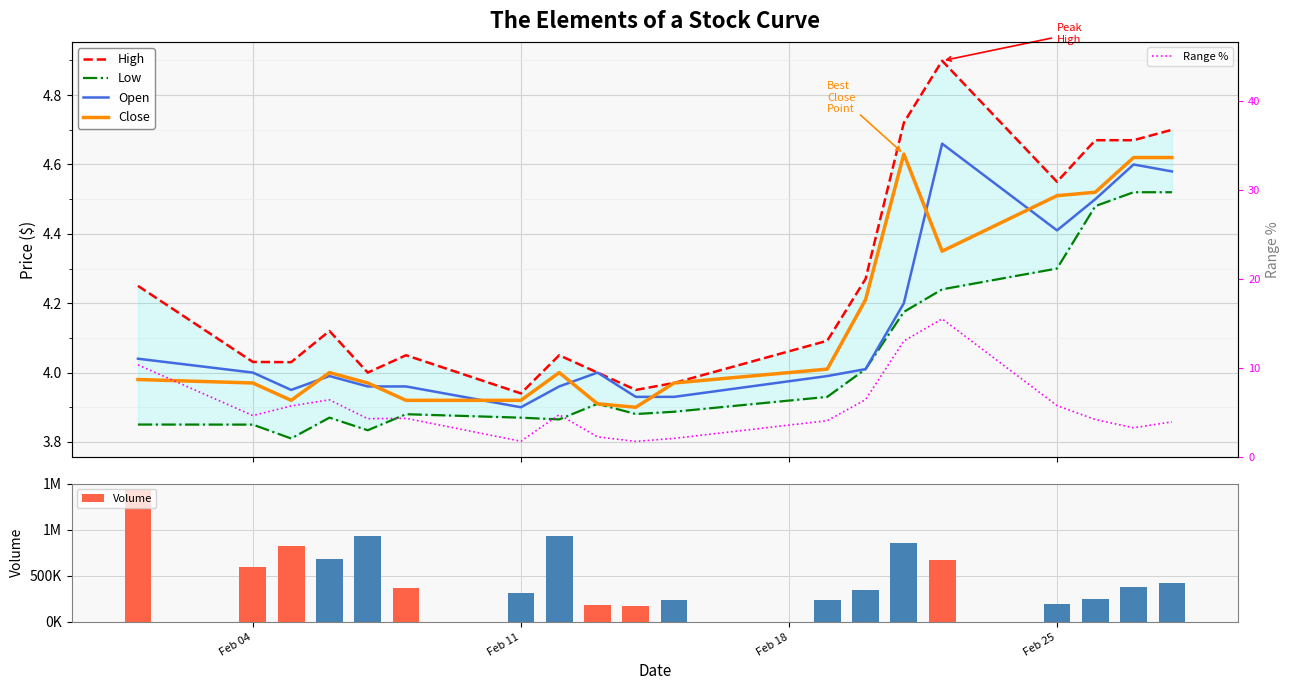

At how many categories does at least one series exceed 372985?

10